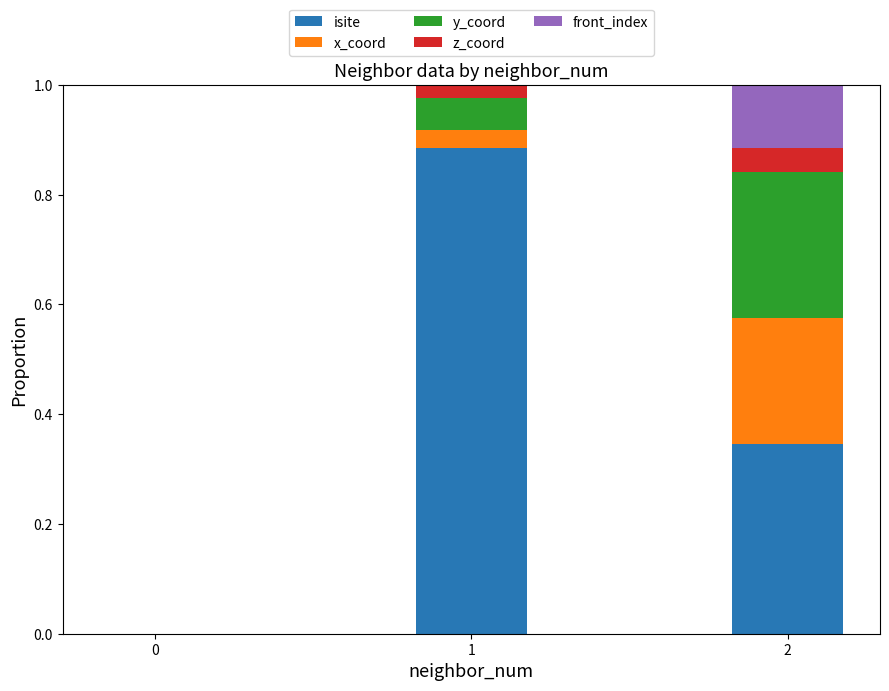

Which has a higher value, 2 or 0?

2